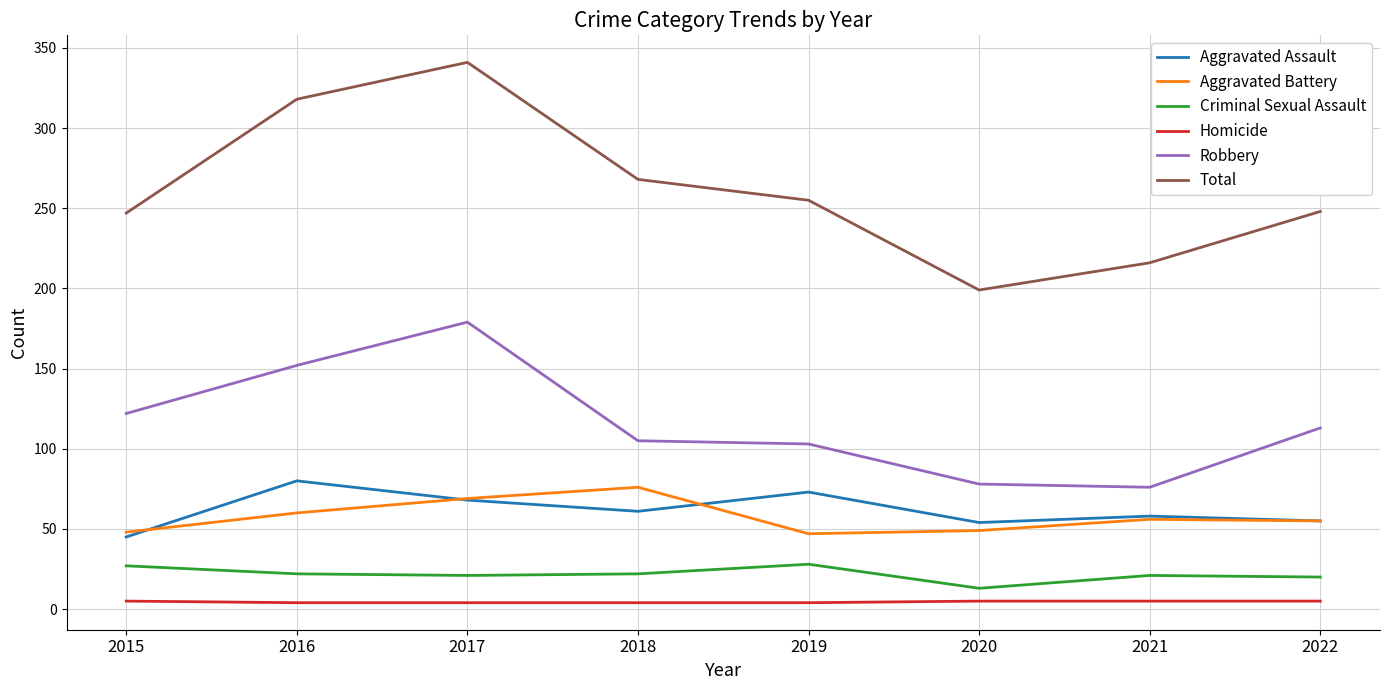

Does the chart display data point markers on the line(s)?

No